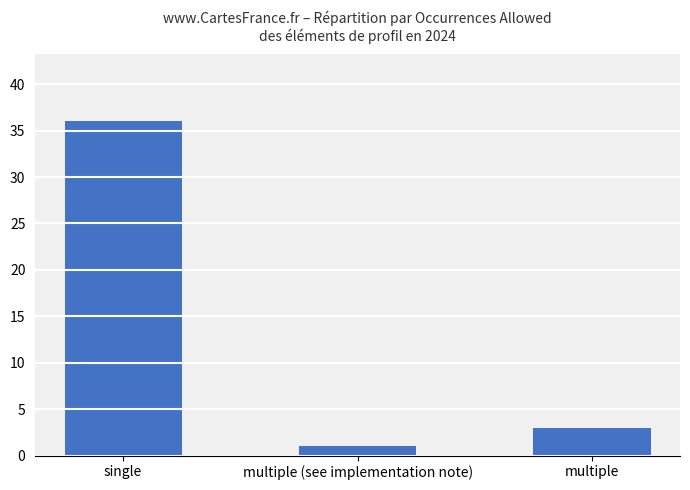

Rank the categories by value from lowest to highest.

multiple (see implementation note), multiple, single